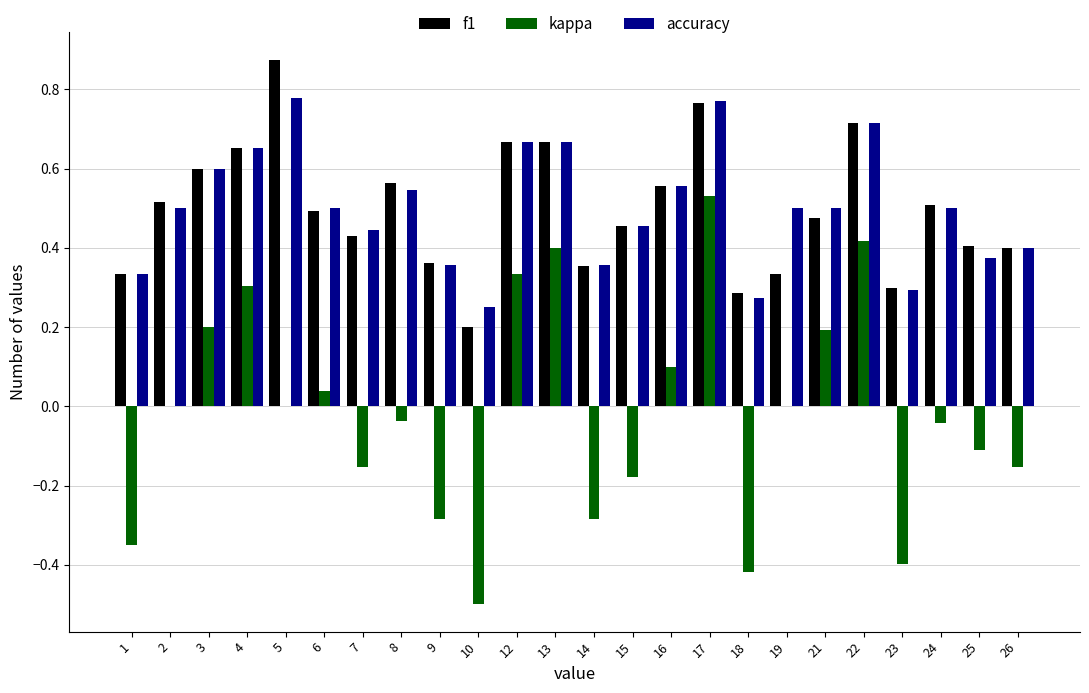

The value of kappa at 17 is 0.5. True or false?

True